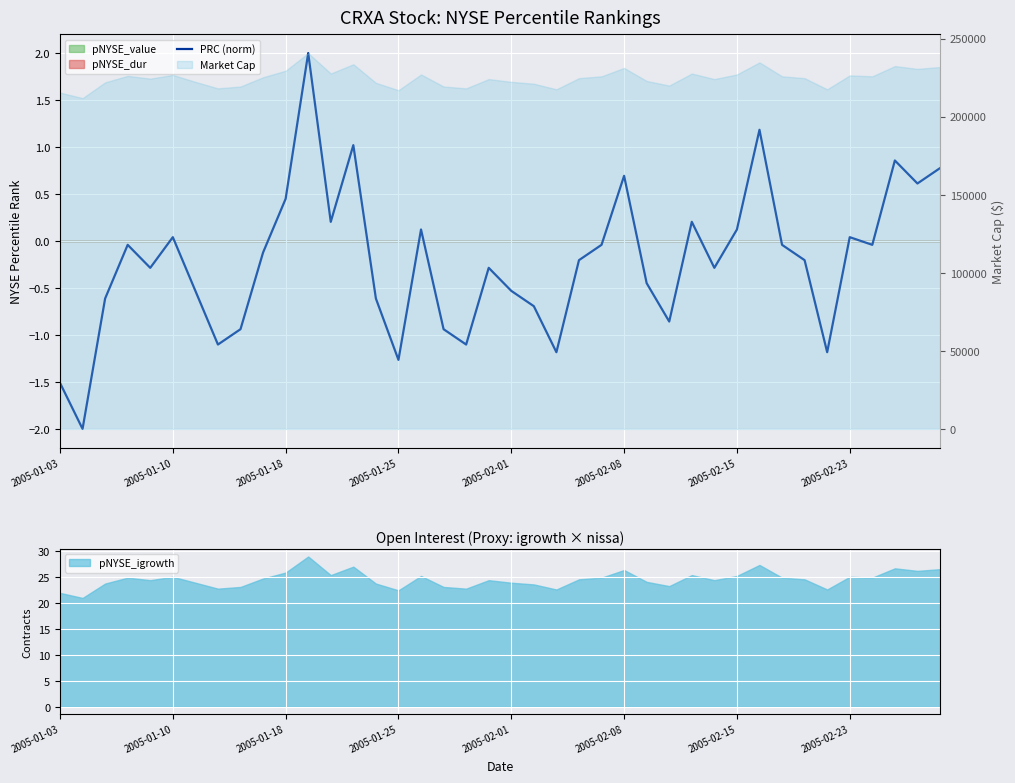

Rank the categories by value from highest to lowest.

11, 31, 13, 37, 39, 25, 38, 10, 12, 28, 16, 30, 2005-02-08, 35, 2005-01-25, 24, 32, 36, 9, 23, 33, 2005-02-01, 19, 29, 26, 2005-02-15, 20, 2005-01-18, 14, 21, 27, 8, 17, 2005-02-23, 18, 22, 34, 15, 2005-01-03, 2005-01-10